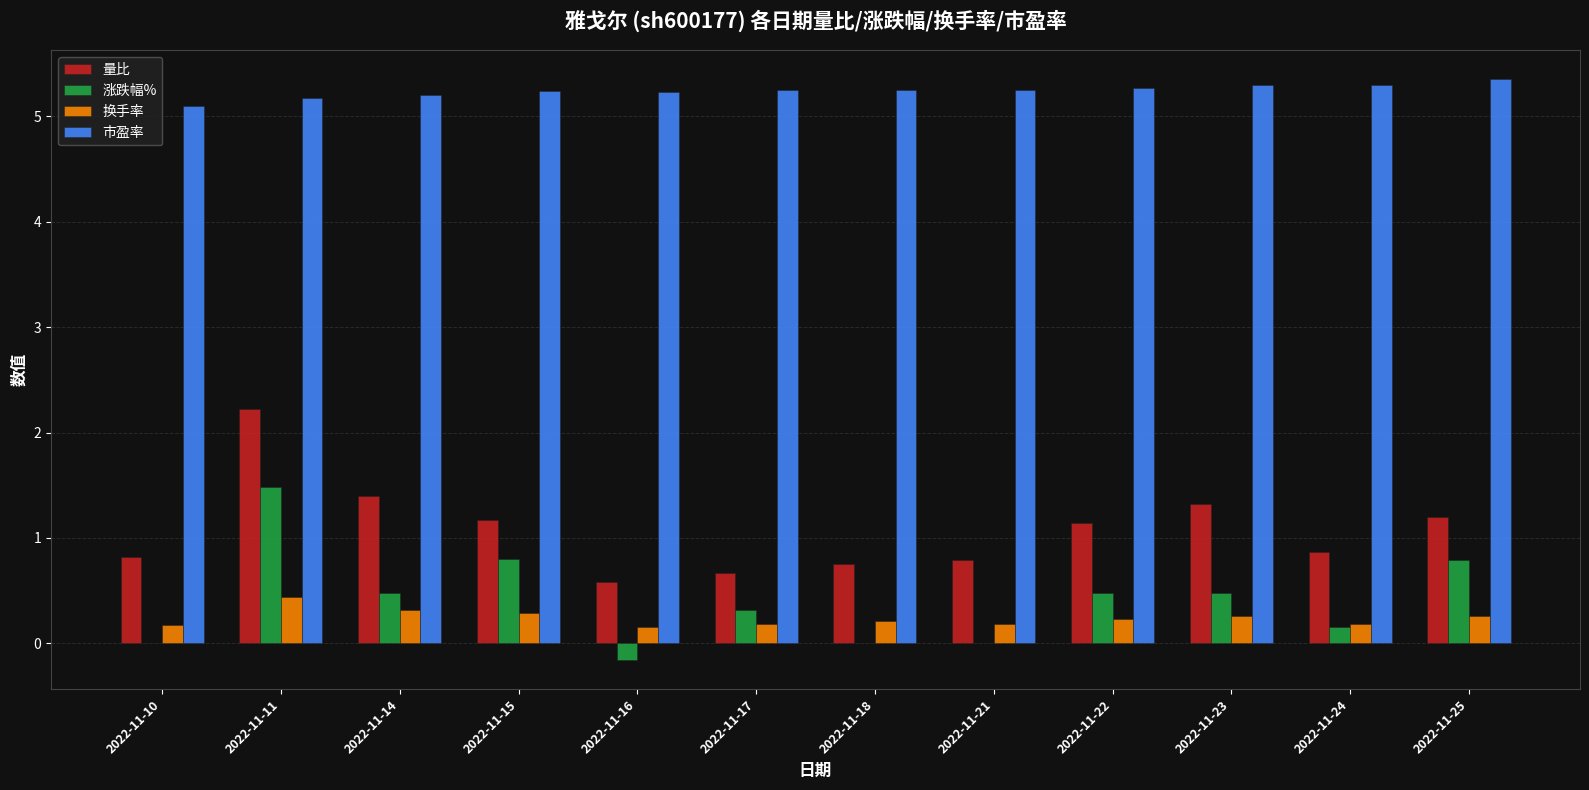

Which series changed the most between 2022-11-11 and 2022-11-25?

量比